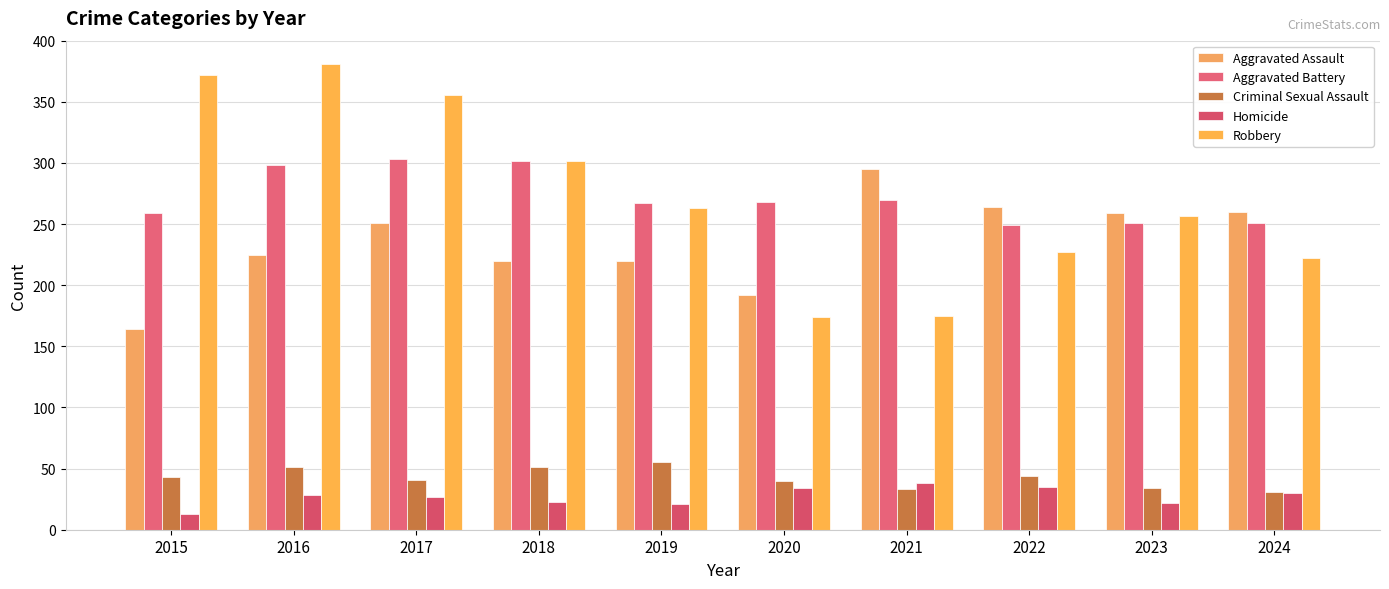

What is the approximate value of Robbery at 2022?

227